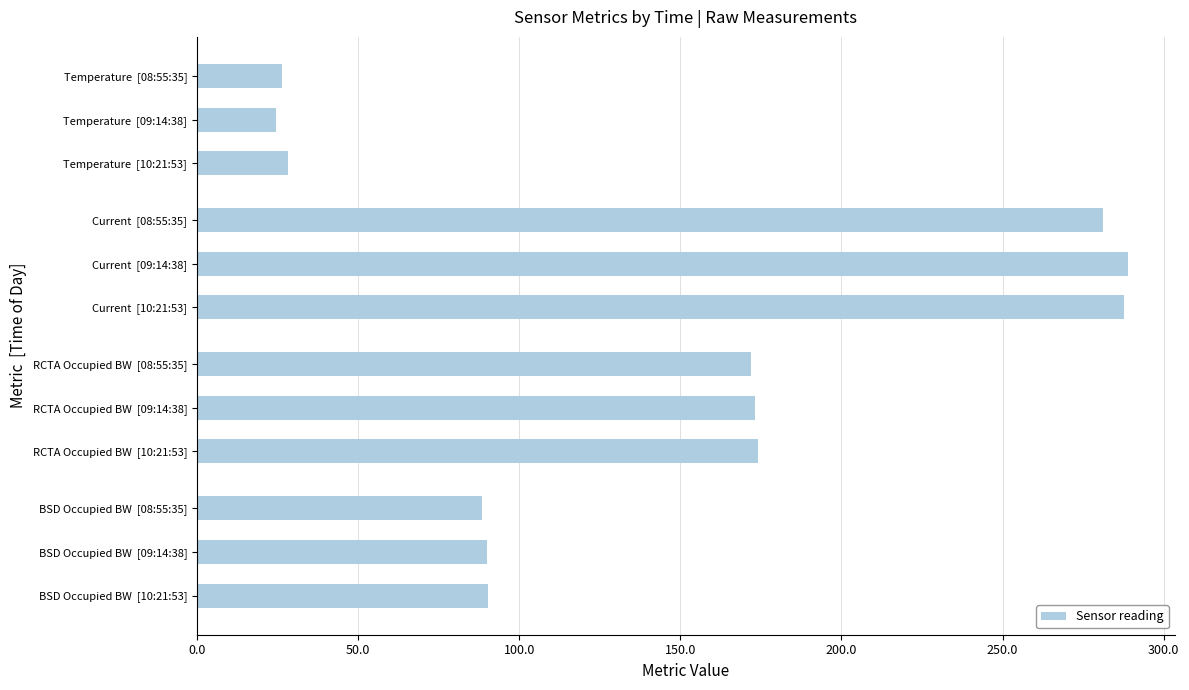

What is the average value?

143.7